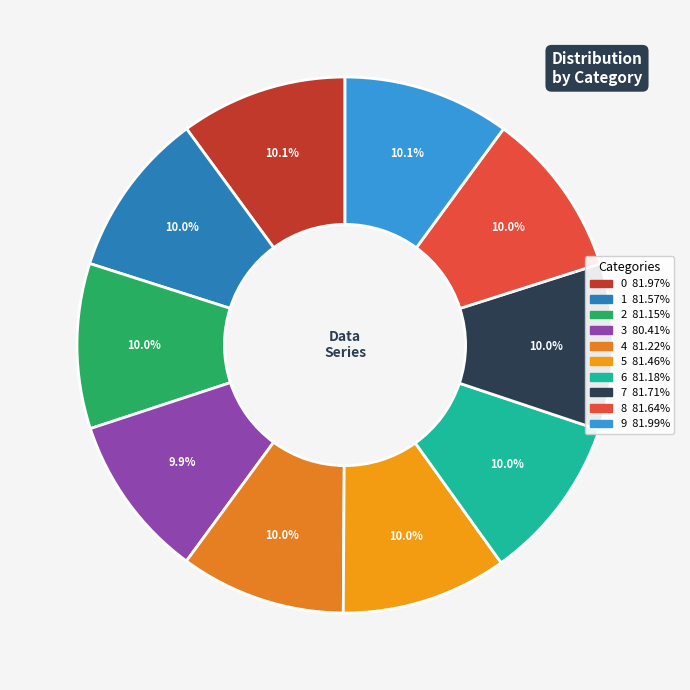

Which category has the smallest portion of the pie?

3